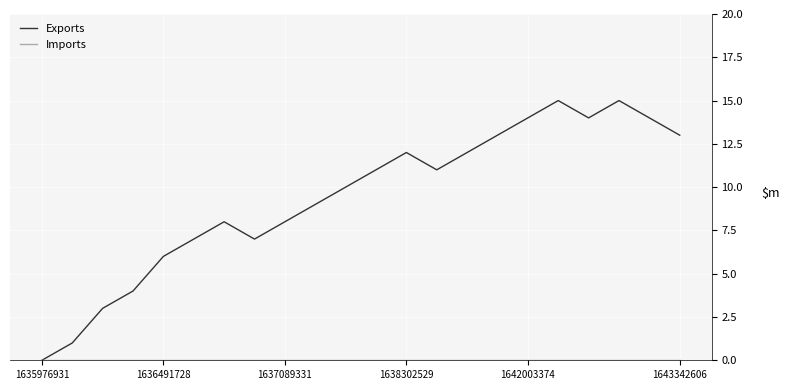

Count the number of categories in the chart.

22